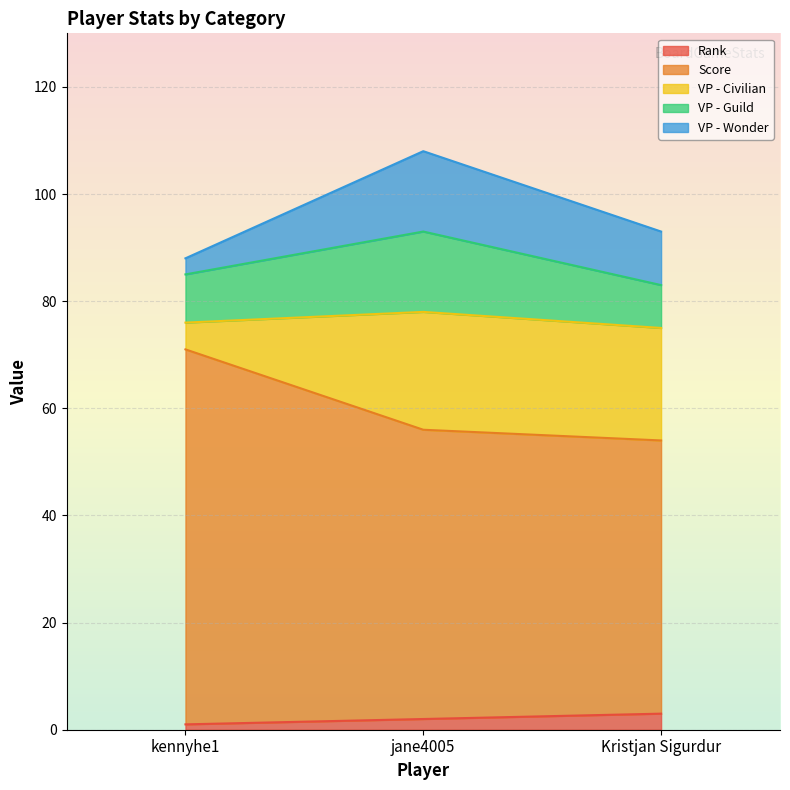

Is it true that Rank equals 2 at jane4005?

True